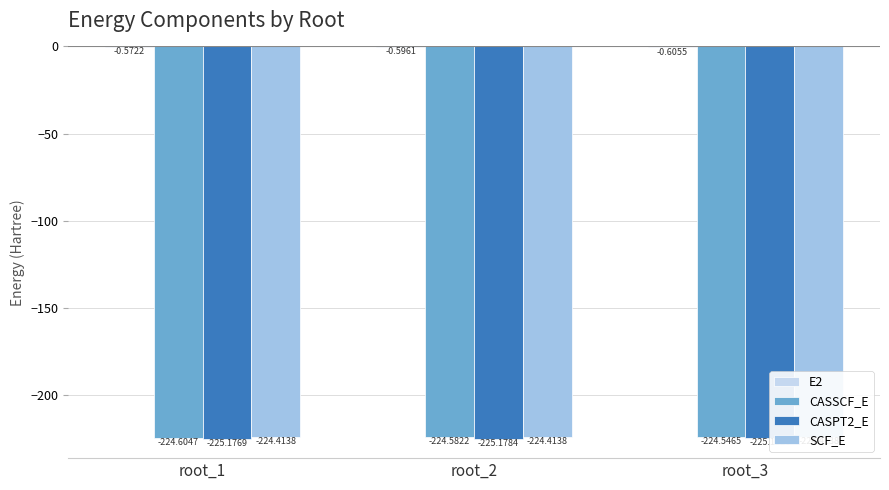

Where is CASSCF_E nearest to the value -224?

root_3